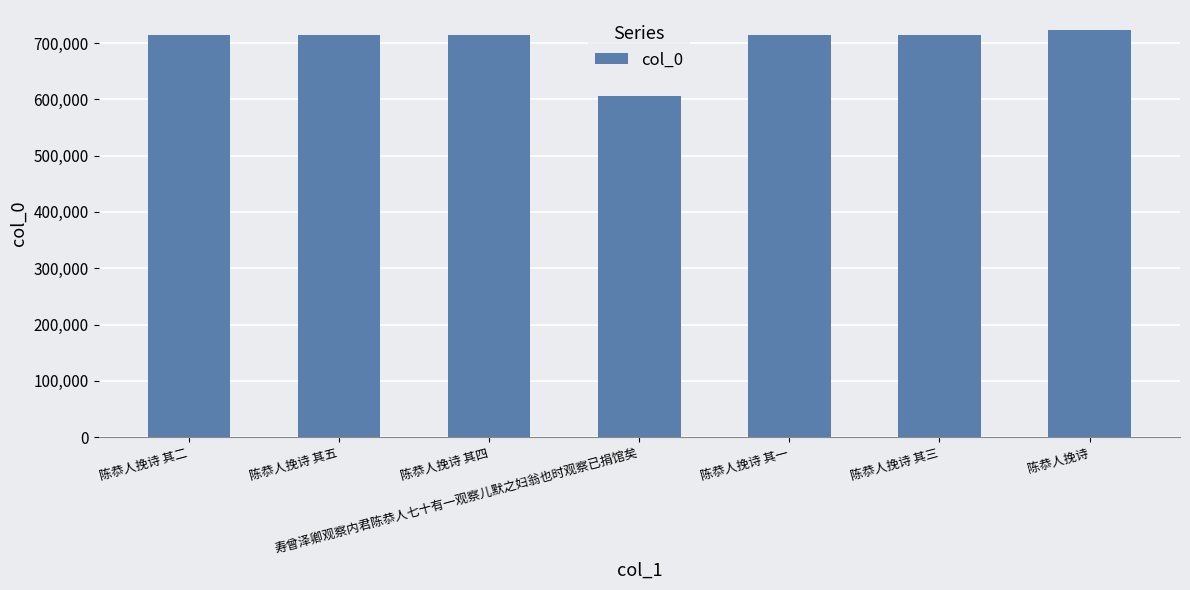

Which label corresponds to the smallest value in the chart?

寿曾泽卿观察内君陈恭人七十有一观察儿默之妇翁也时观察已捐馆矣